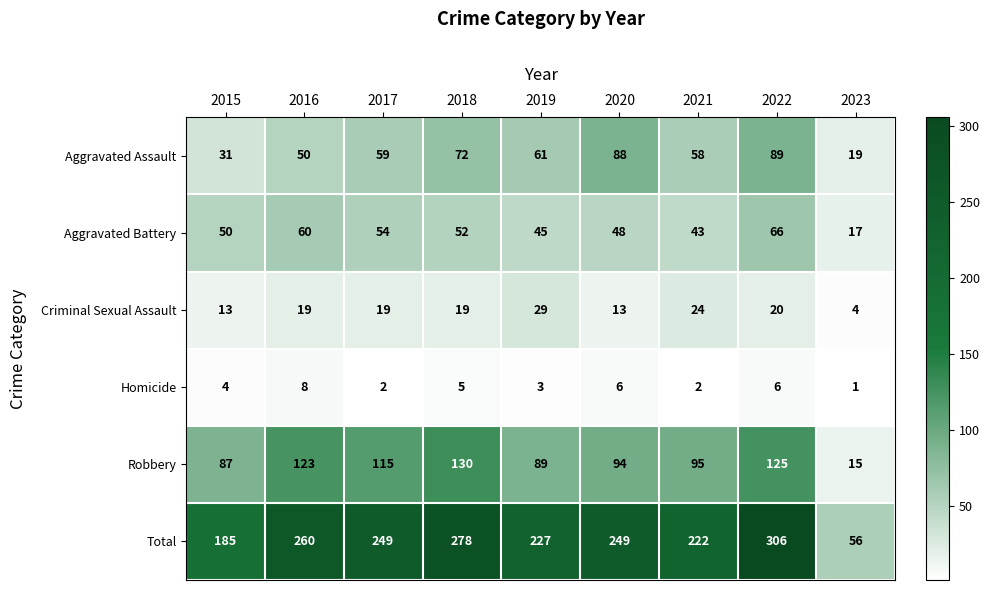

At how many categories does at least one series exceed 254?

3